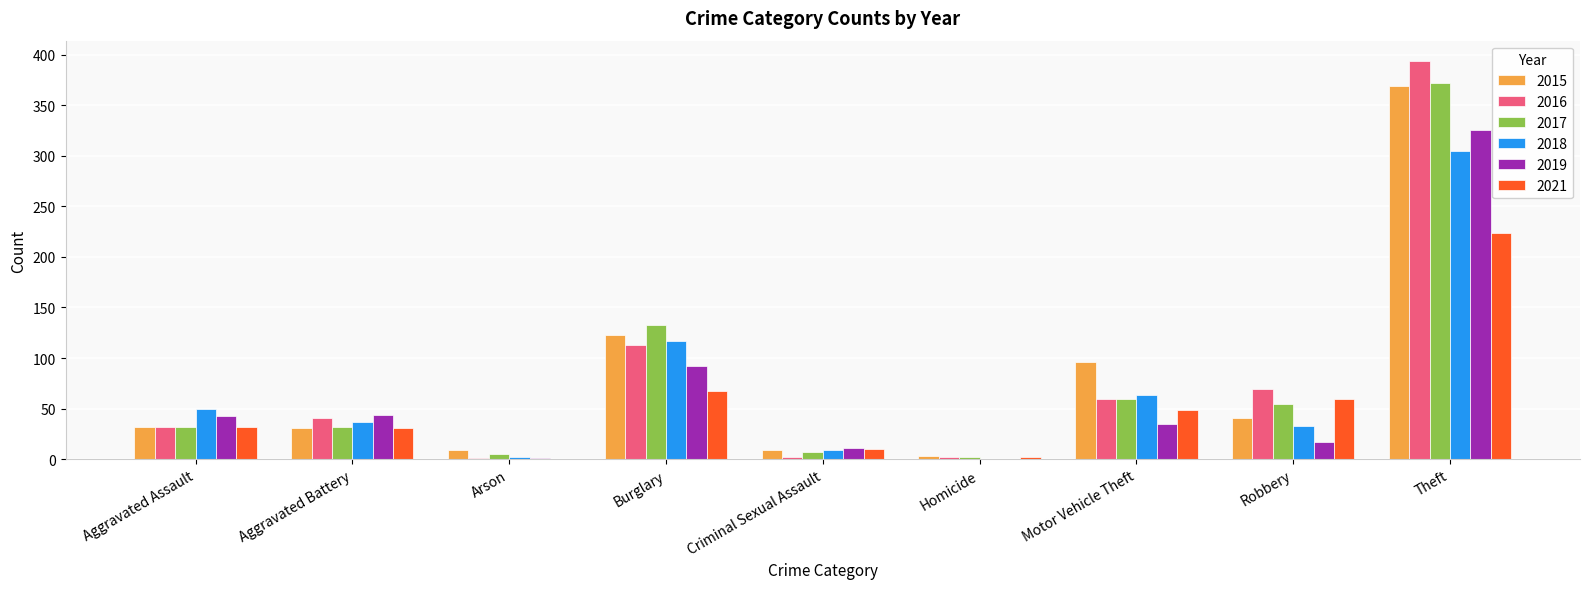

What is the difference between the 2018 values at Criminal Sexual Assault and Motor Vehicle Theft?

54